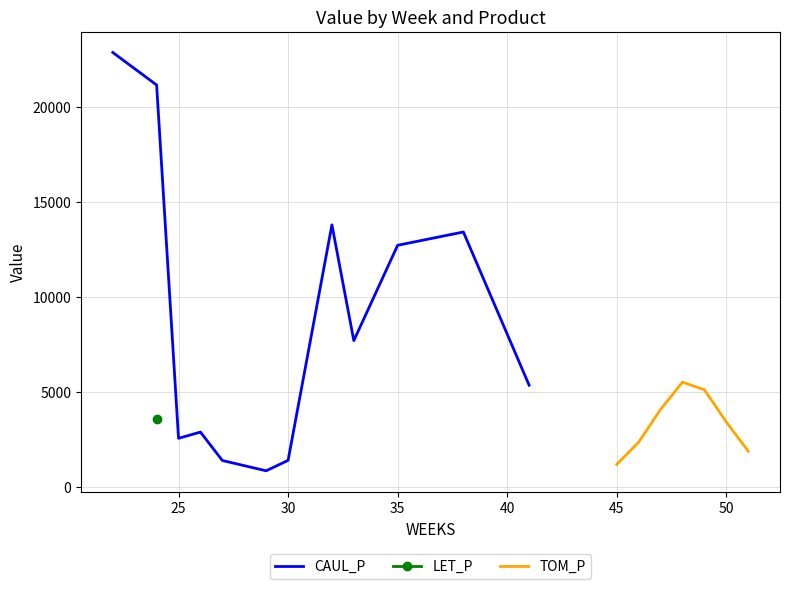

The value of CAUL_P at 25 is 2551.2. True or false?

True